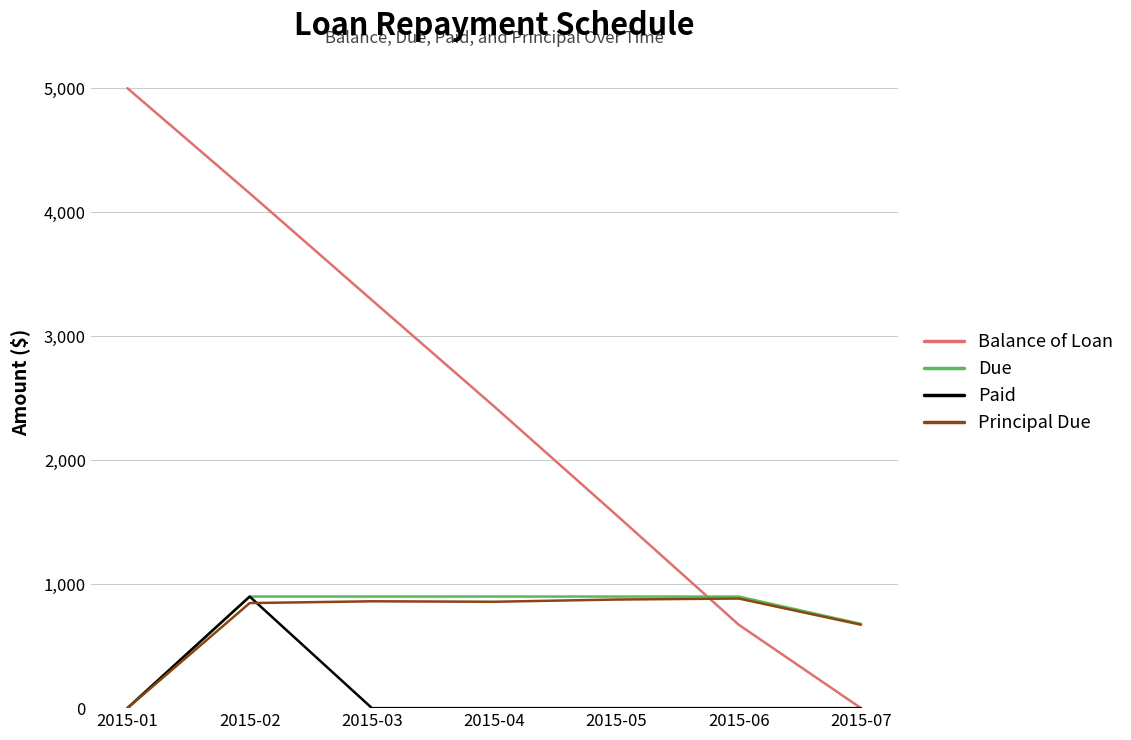

True or false: Balance of Loan has more than 0 points higher than both neighbors.

False